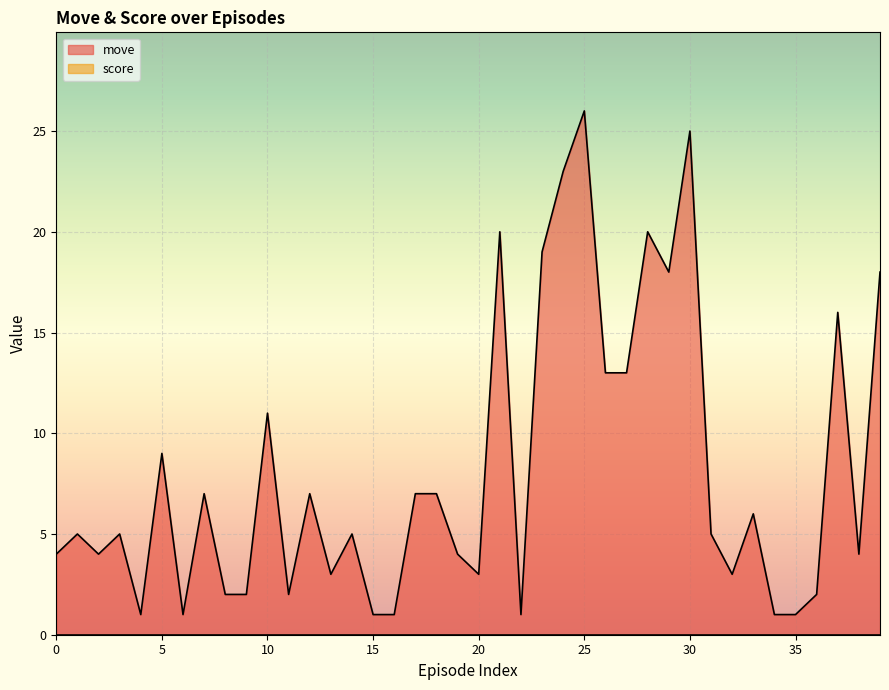

At which category does the chart reach its peak across all series?

25